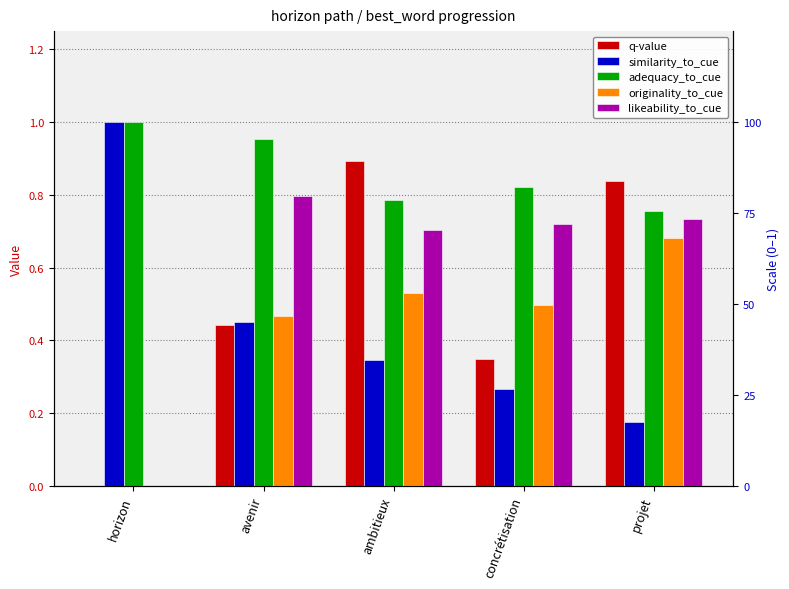

What is the sum of all originality_to_cue values?

2.2